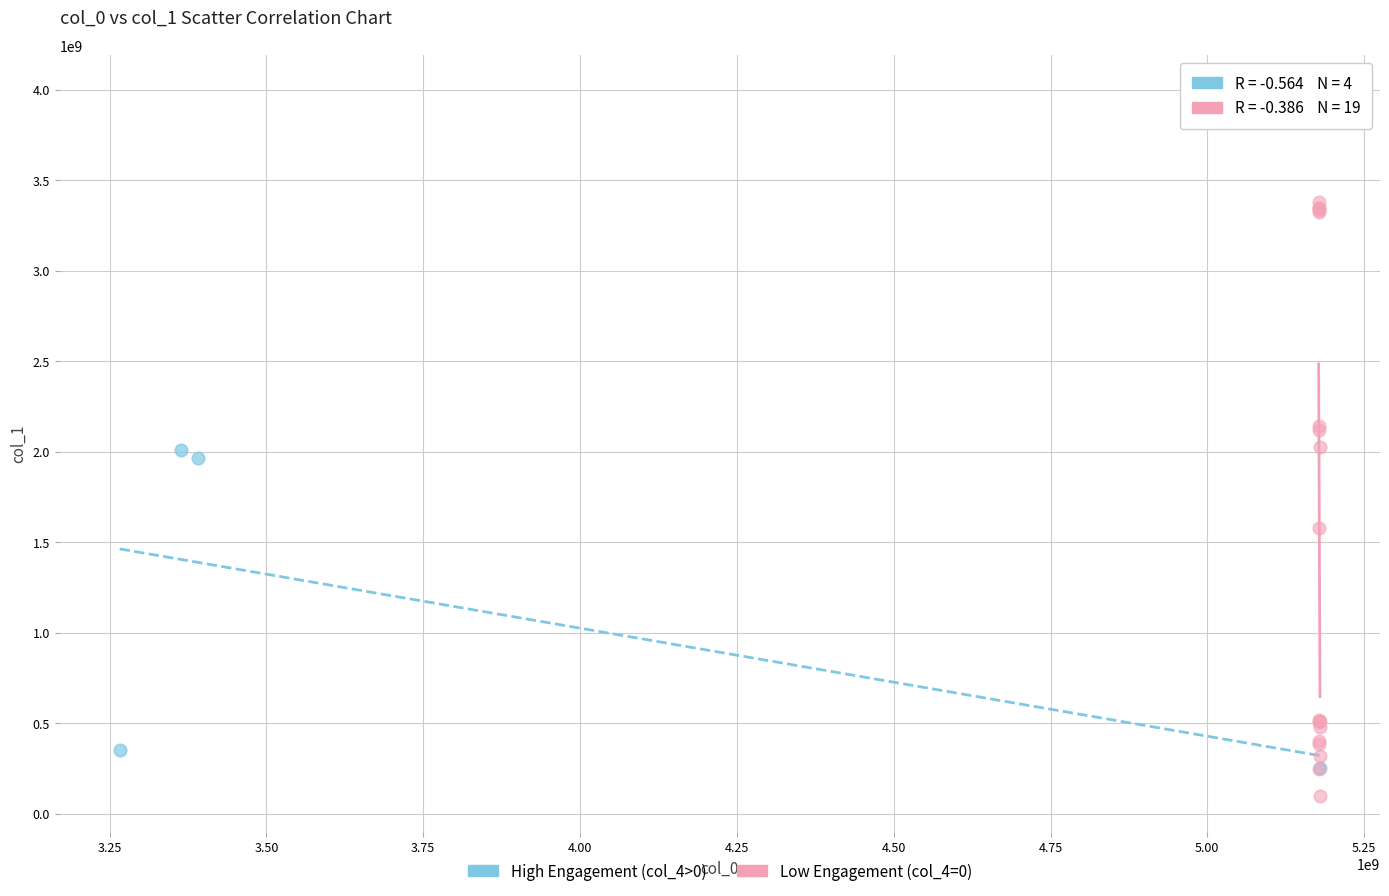

Which series reaches the maximum Y coordinate?

Low Engagement (col_4=0)